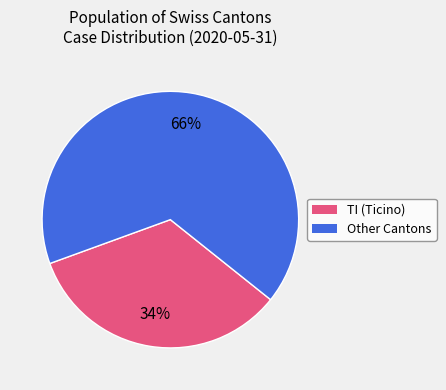

Does any single category account for the majority?

Yes